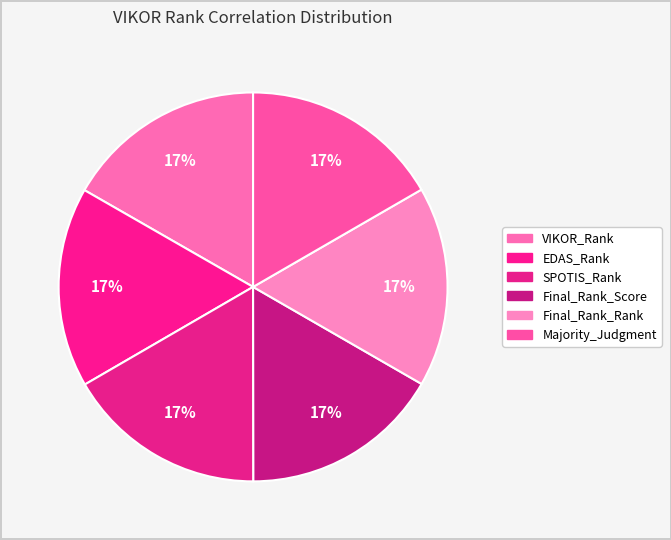

Which category has the smallest portion of the pie?

EDAS_Rank